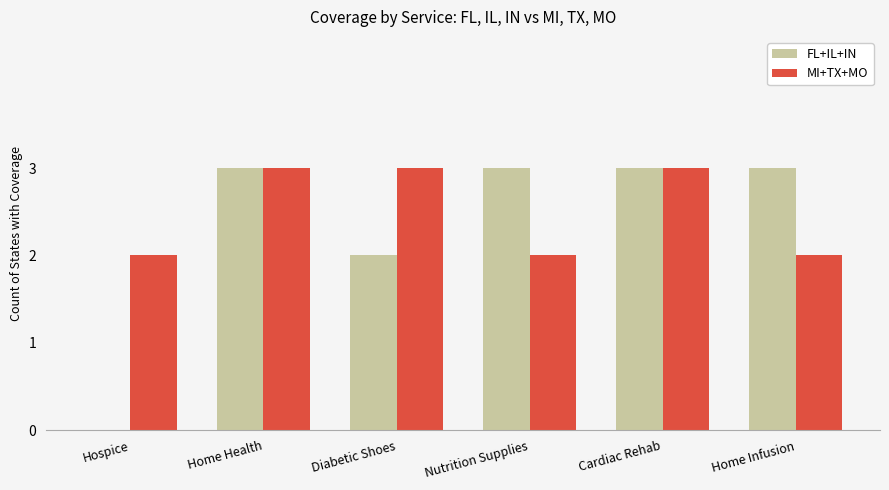

Reading left to right, what are all the values shown in this chart?

FL+IL+IN: 0	3	2	3	3	3
MI+TX+MO: 2	3	3	2	3	2